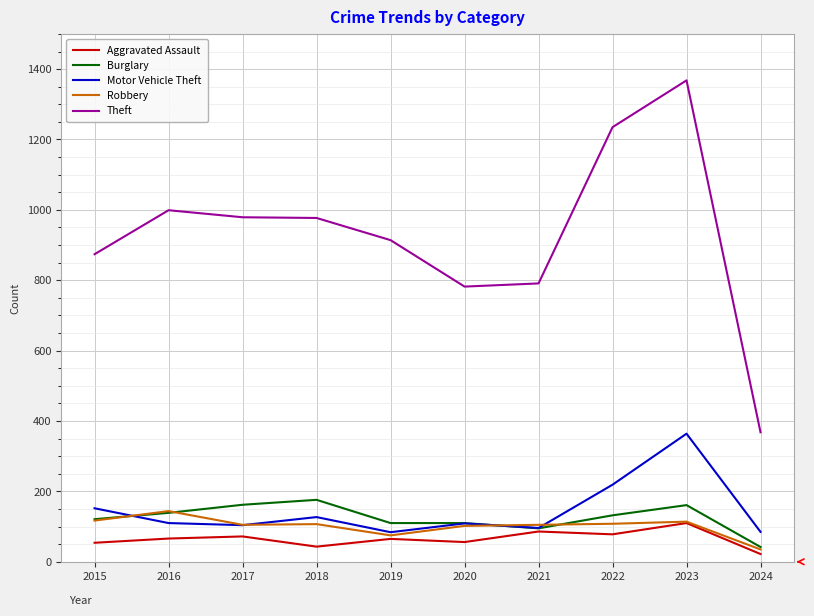

The value of Theft at 2019 is 914. True or false?

True